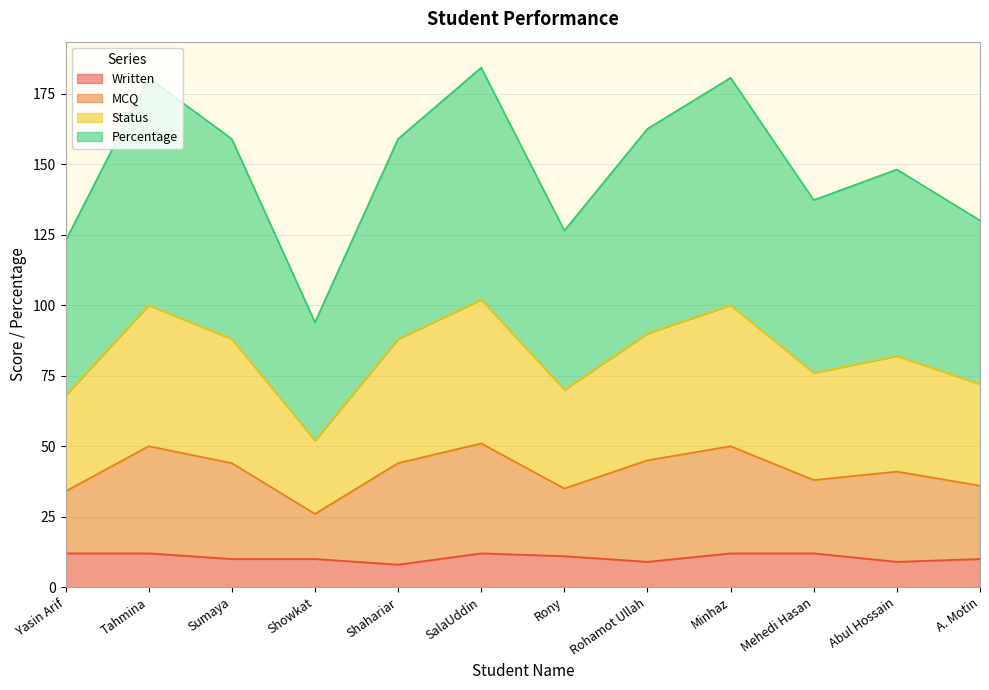

Reading left to right, what are all the values shown in this chart?

Written: 12.0	12.0	10.0	10.0	8.0	12.0	11.0	9.0	12.0	12.0	9.0	10.0
MCQ: 34.0	50.0	44.0	26.0	44.0	51.0	35.0	45.0	50.0	38.0	41.0	36.0
Status: 68.0	100.0	88.0	52.0	88.0	102.0	70.0	90.0	100.0	76.0	82.0	72.0
Percentage: 122.8	180.7	159.0	93.9	159.0	184.3	126.5	162.6	180.7	137.3	148.1	130.1